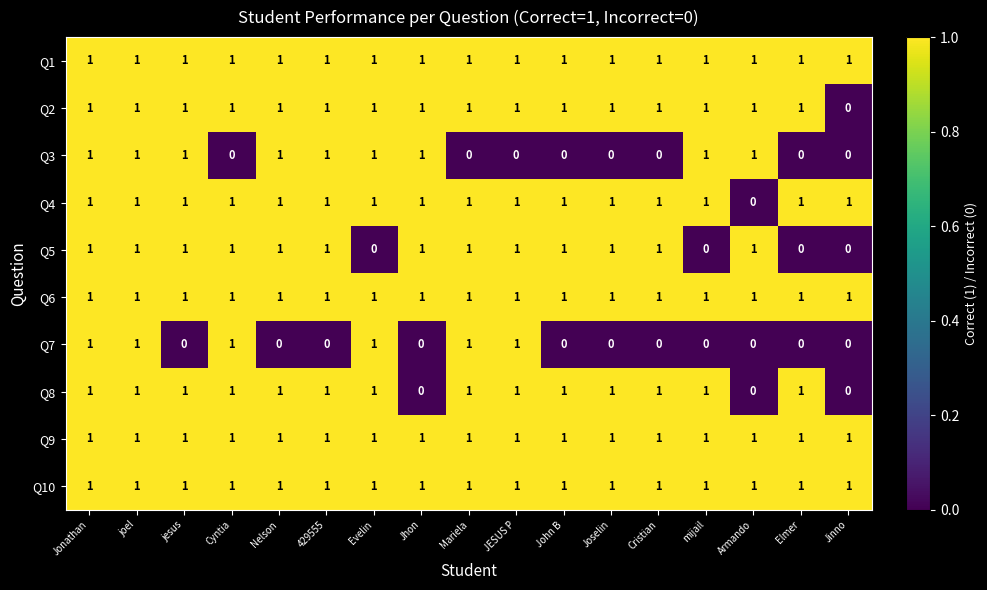

The value of Q9 at Jhon is 2. True or false?

False